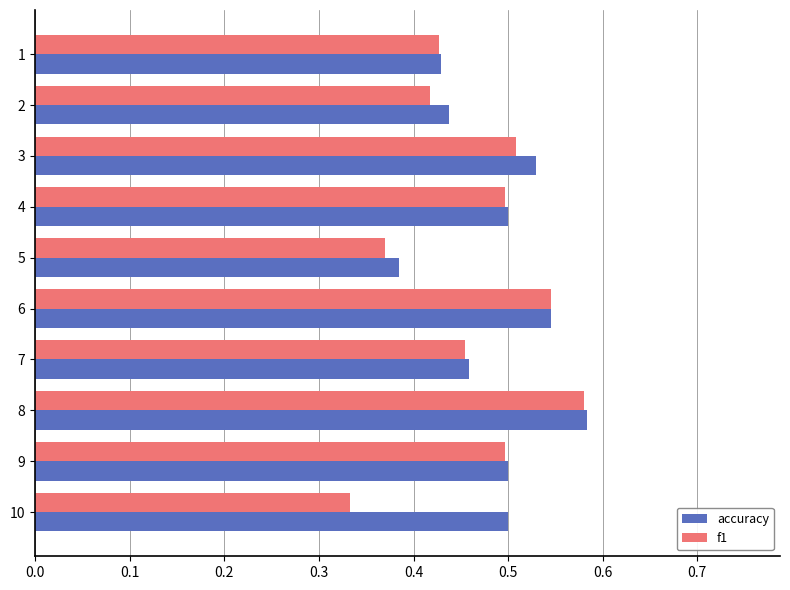

What is the sum of the accuracy values at 4 and 1?

0.9